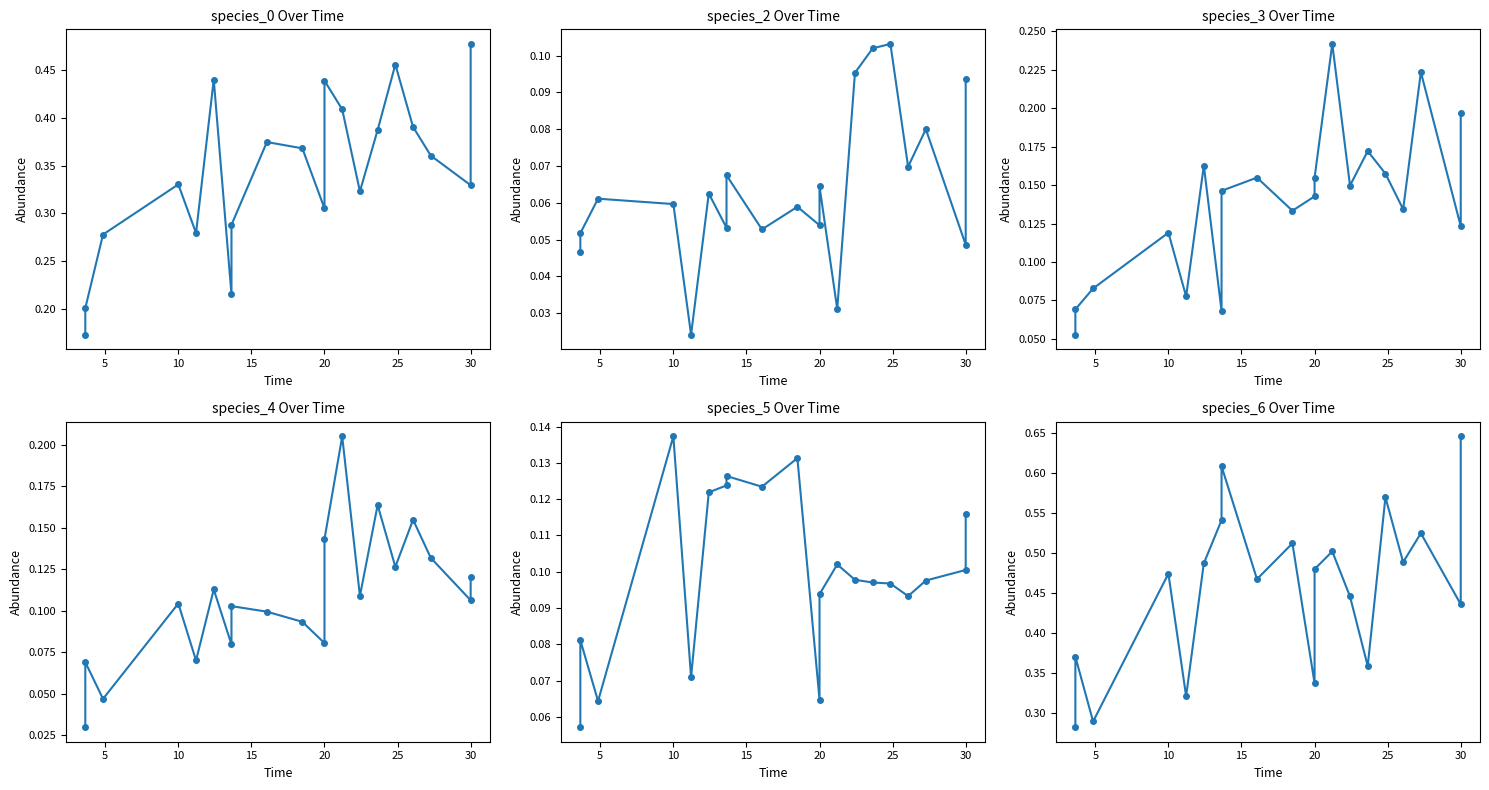

True or false: species_2 and species_6 intersect in this chart.

False